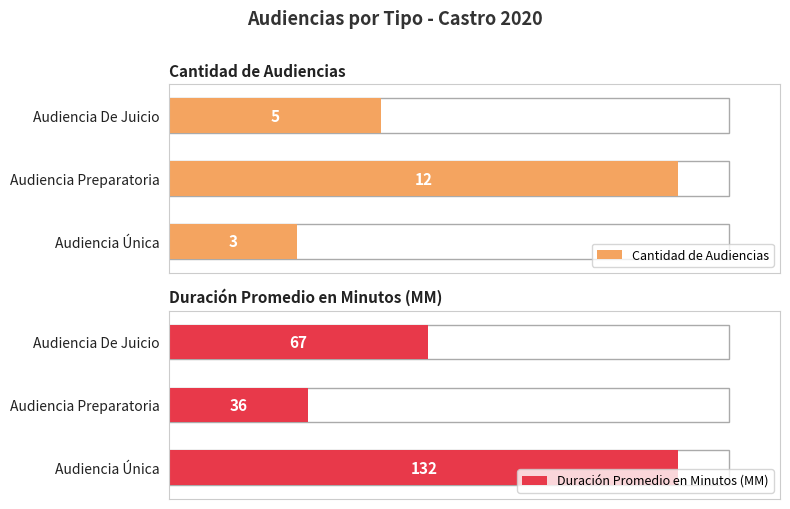

Rank the series by their maximum value, from lowest to highest.

Cantidad de Audiencias, Duración Promedio en Minutos (MM)